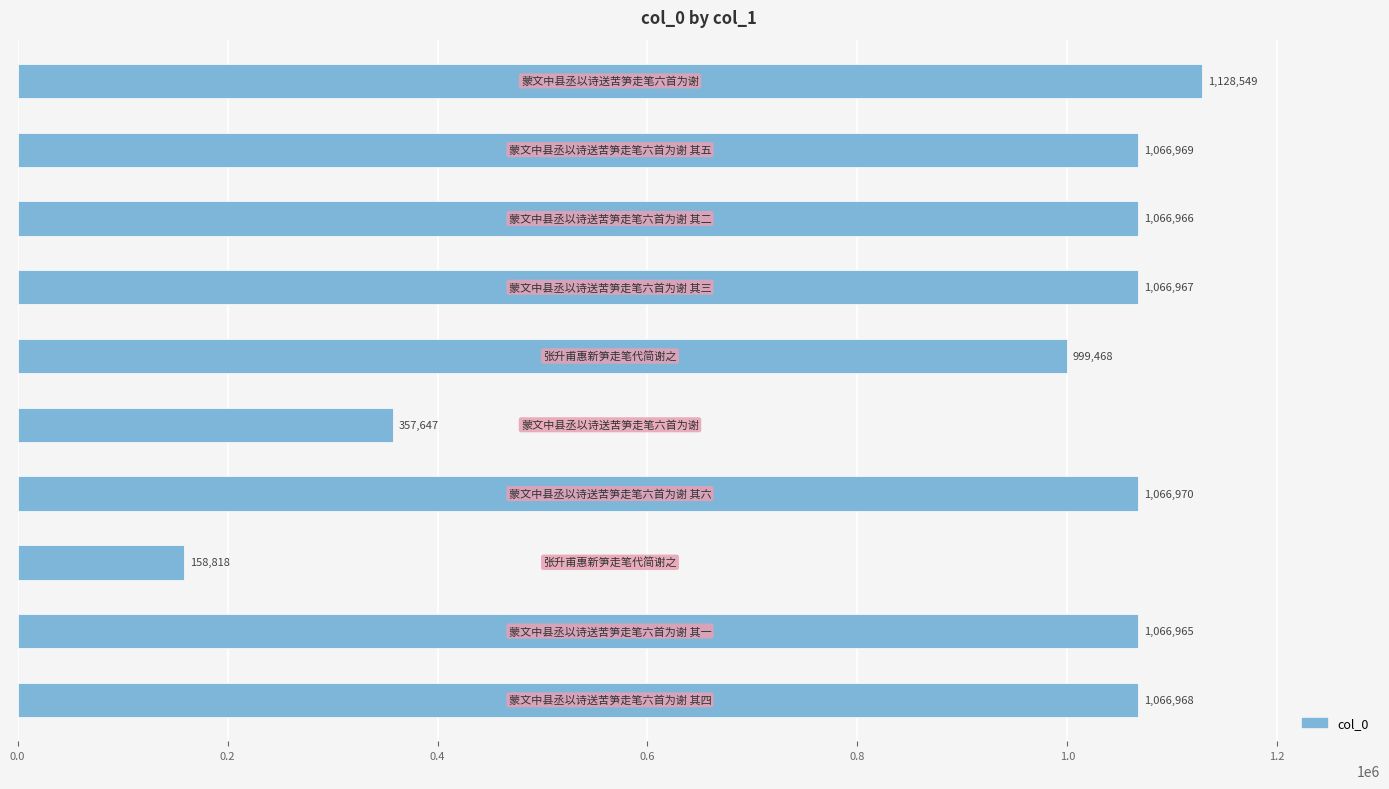

Reading bottom to top, transcribe all the data shown in this chart.

1066968	1066965	158818	1066970	357647	999468	1066967	1066966	1066969	1128549